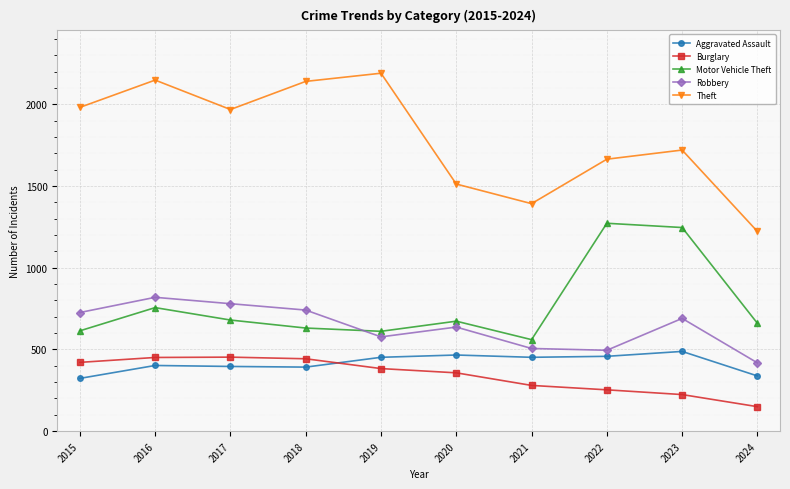

How many interior local peaks does the Robbery series have?

3